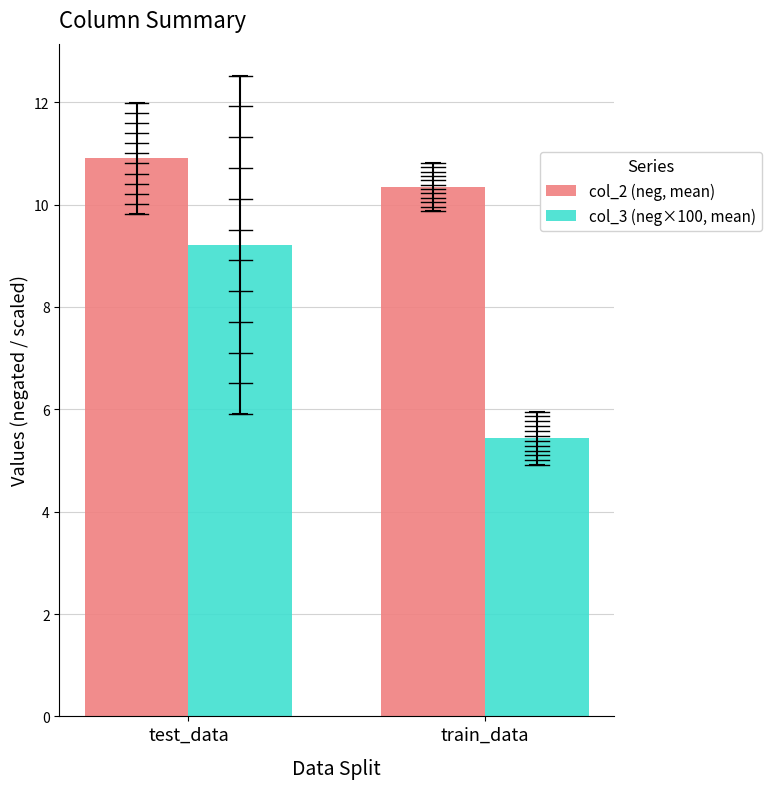

Count the number of categories in the chart.

2